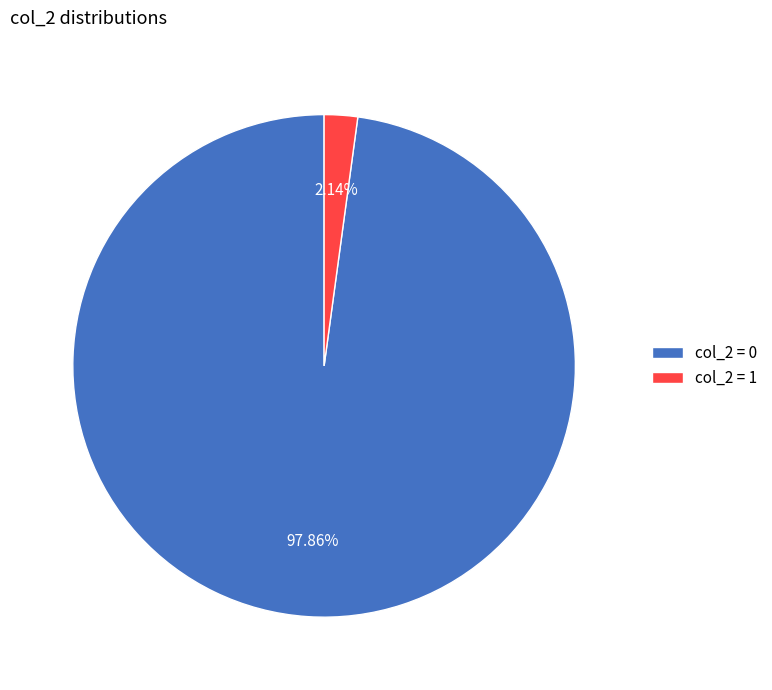

Rank the categories by value from highest to lowest.

col_2 = 0, col_2 = 1